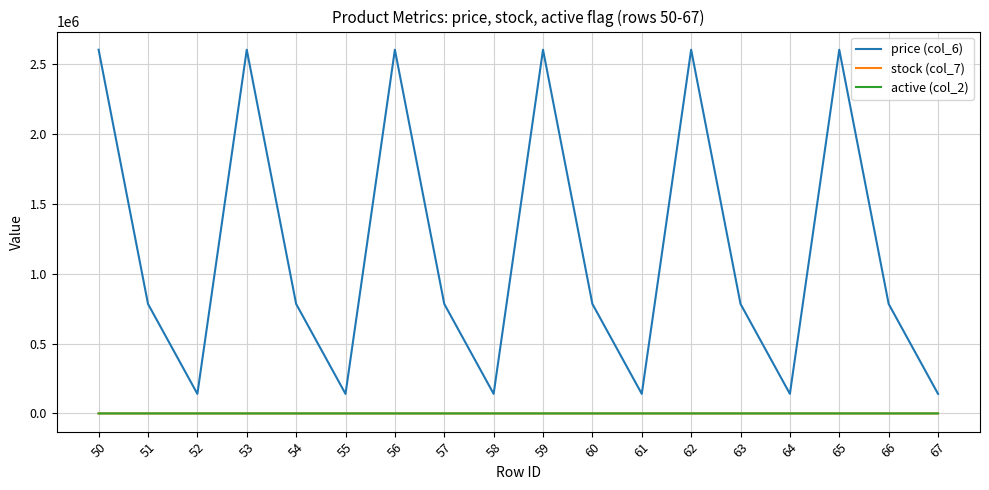

Which series has the widest spread of values?

price (col_6)